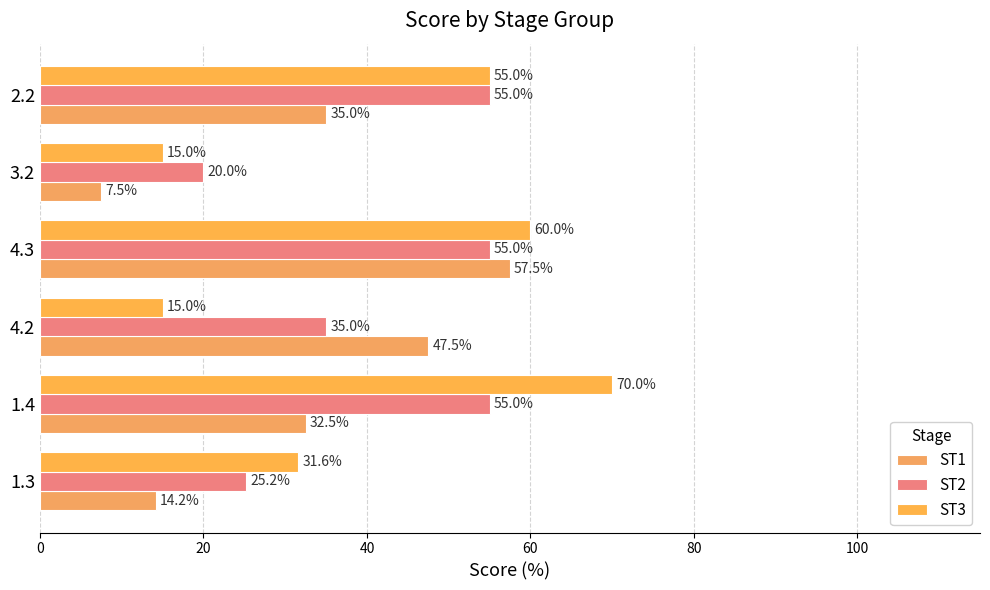

How many series are shown in this chart?

3